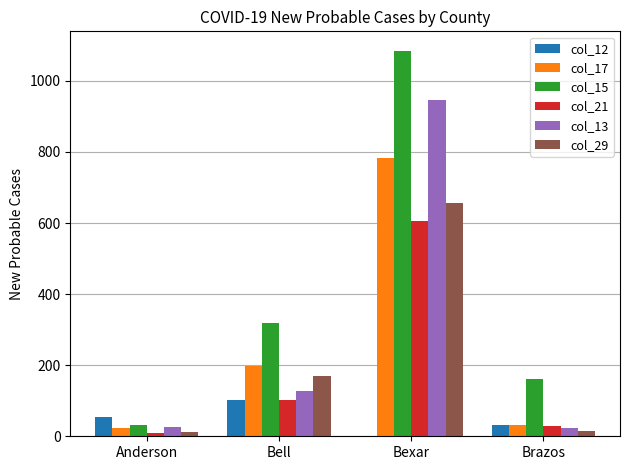

What is the average value of the col_15 series?

400